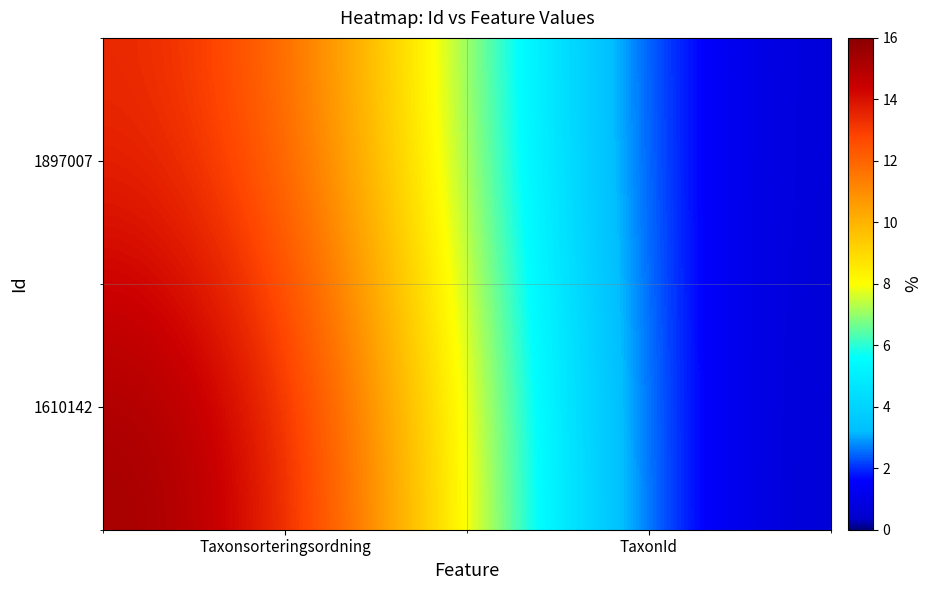

Which series has the largest total across all categories?

1610142